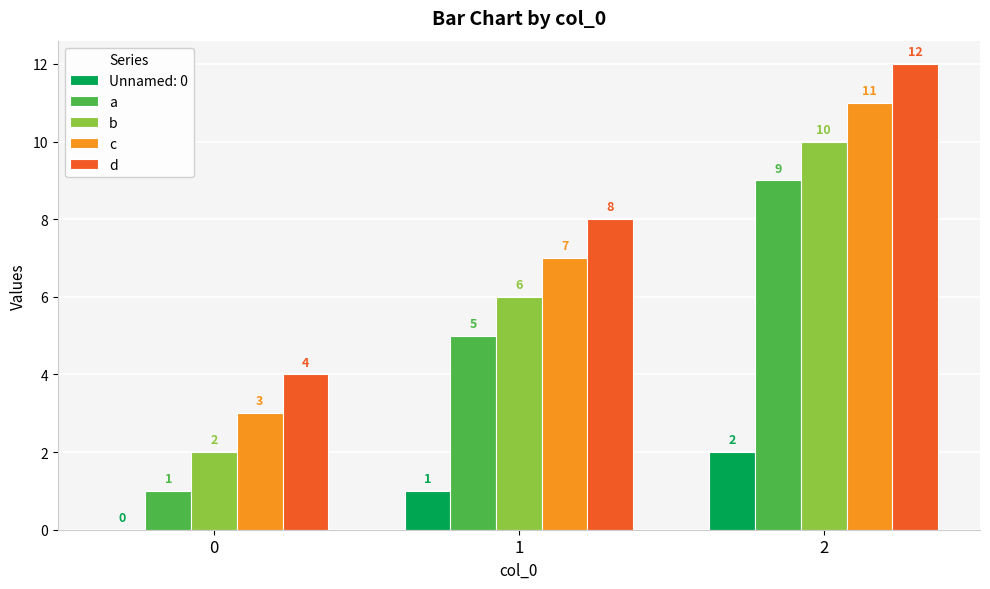

Is the value of c at 2 greater than the value of d at 1?

Yes